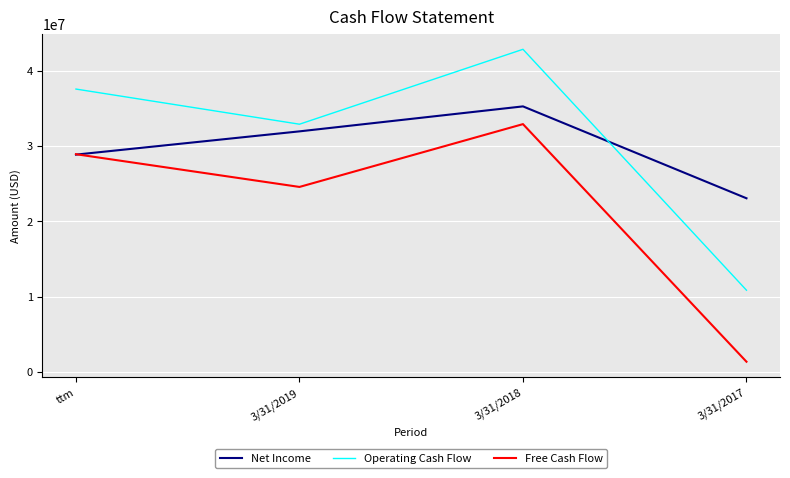

How many intersections are there between Net Income and Operating Cash Flow?

1